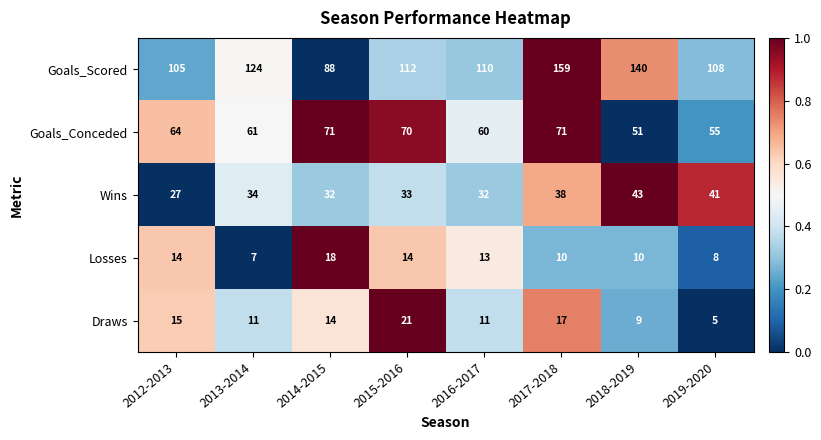

True or false: Goals_Scored has a value of 58 at 2018-2019.

False